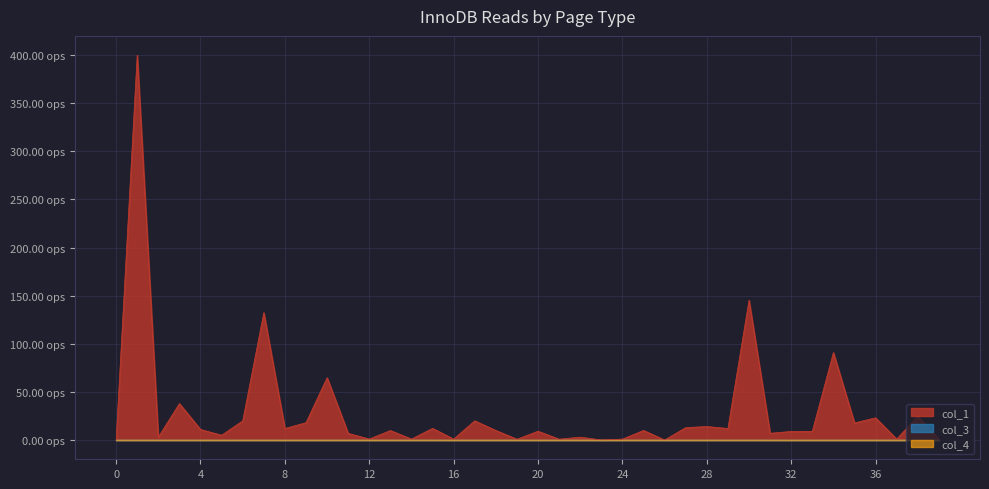

True or false: col_4 and col_1 cross at least once.

False